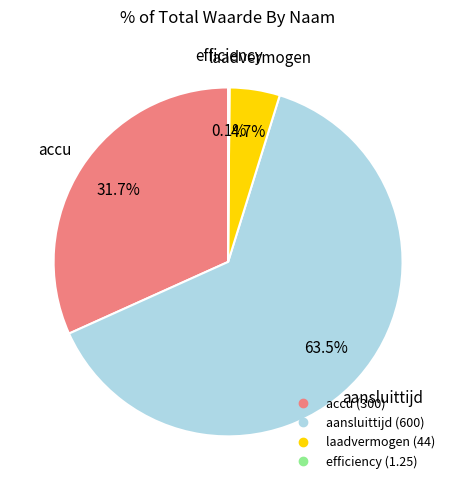

Between accu and aansluittijd, which is larger?

aansluittijd